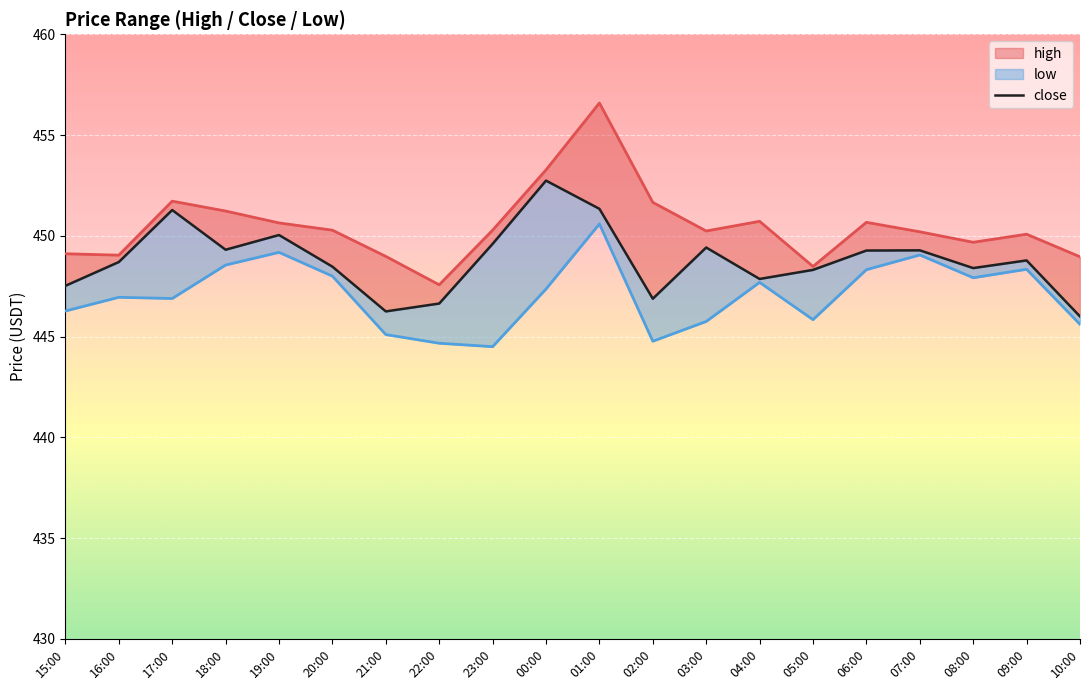

How many data points in low_line are above 447?

10